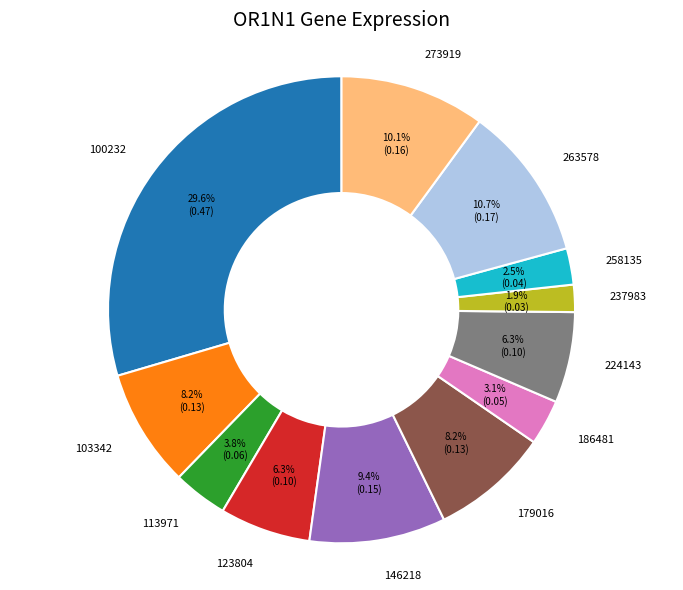

Do 186481 and 273919 together represent more than half of the pie?

No